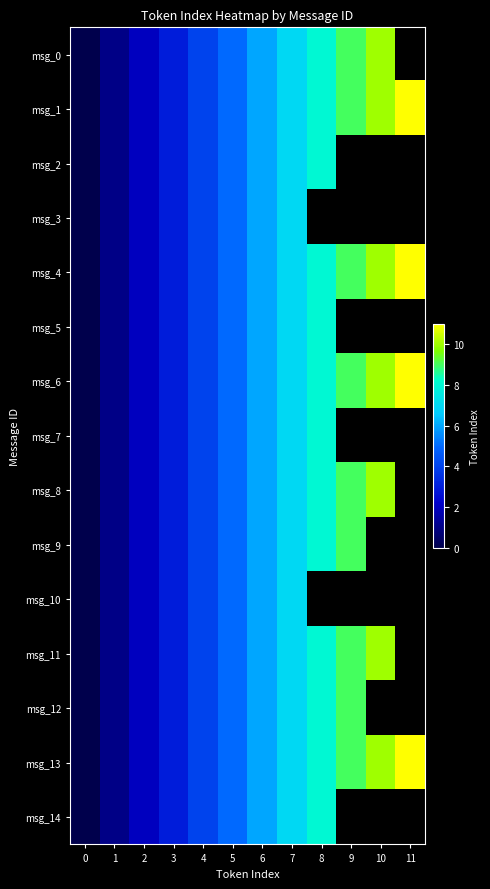

Where is msg_9 nearest to the value 4?

4